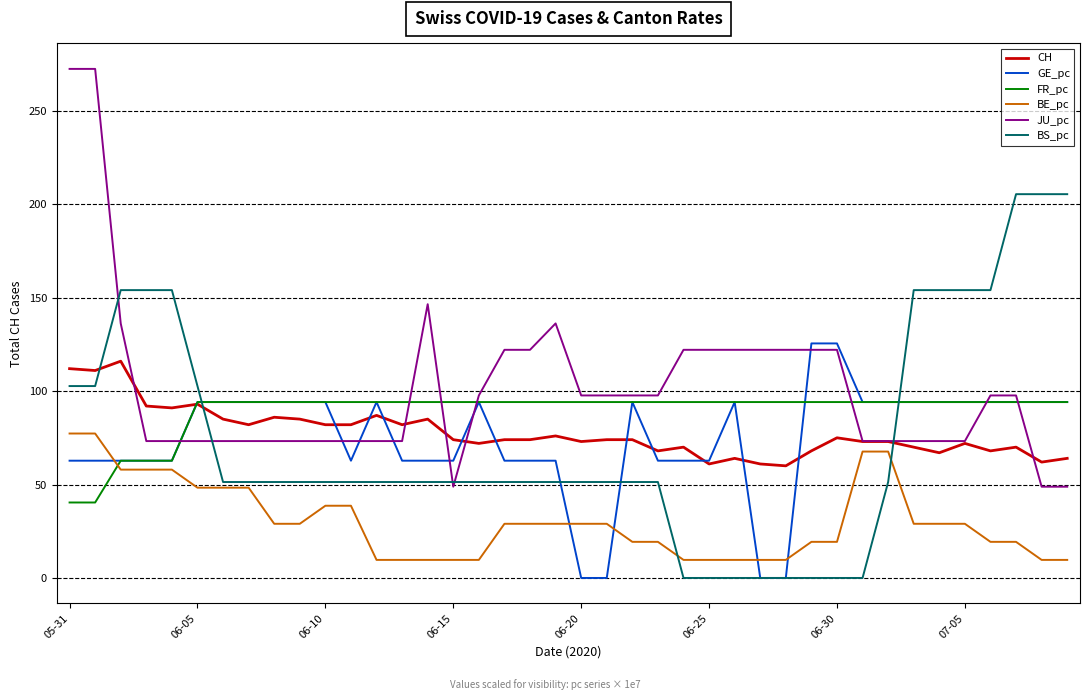

What are all the series names shown in the legend?

CH, GE_pc, FR_pc, BE_pc, JU_pc, BS_pc